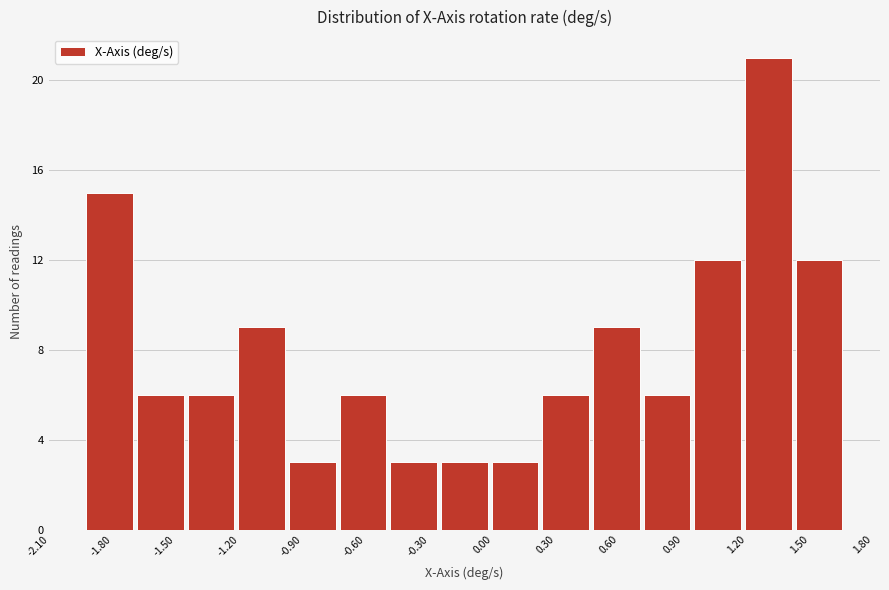

Over which range of the x-axis is the bar tallest?

1.20 to 1.40